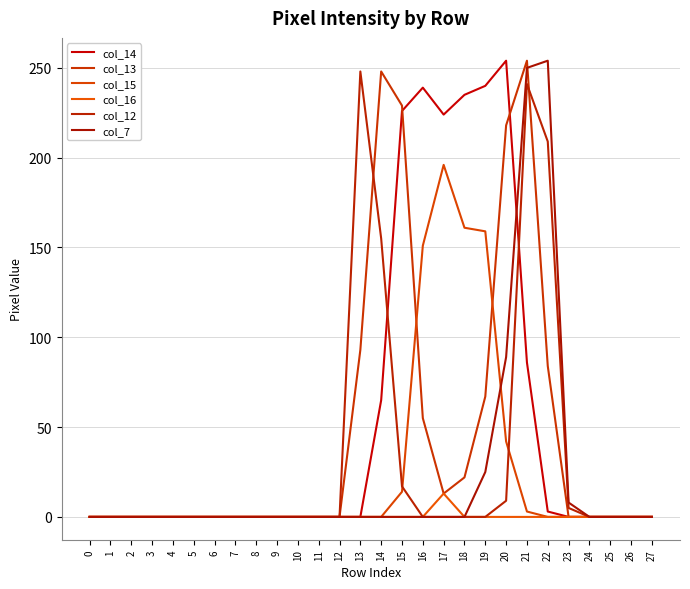

How many lines are shown in the chart?

6